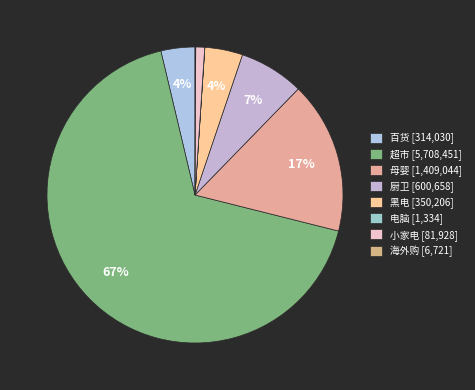

What percentage is the 百货 slice, to the nearest percent?

4%